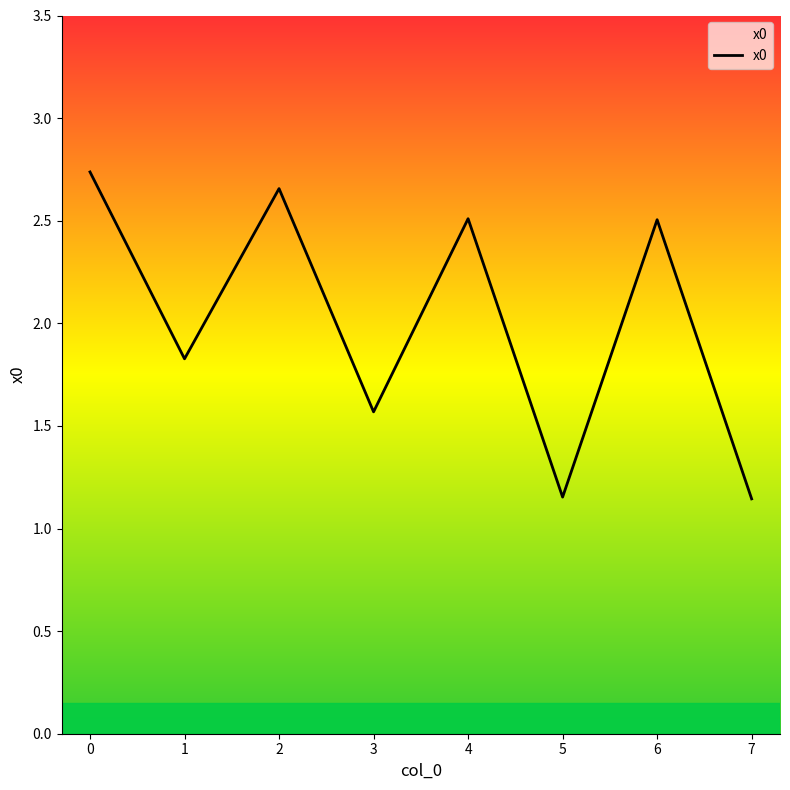

What is the change in value from 1 to 7?

-0.7